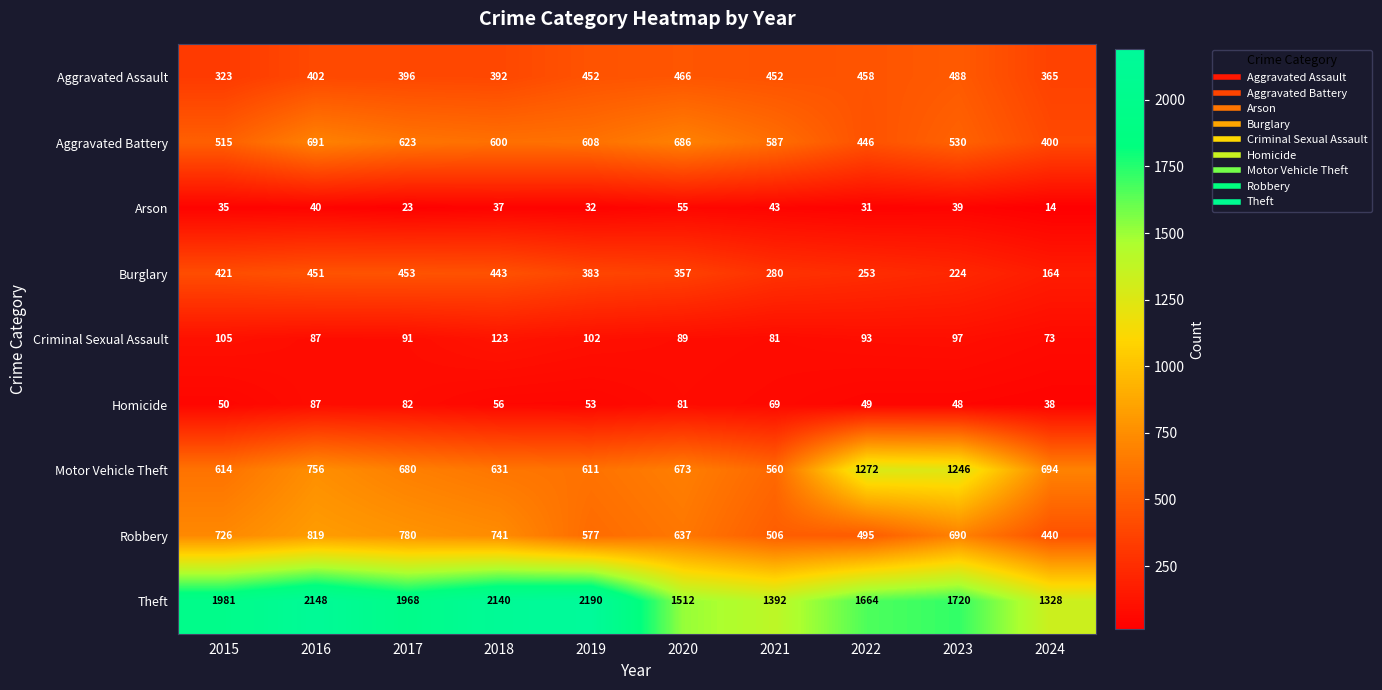

What is the sum of the Arson values at 2018 and 2022?

68